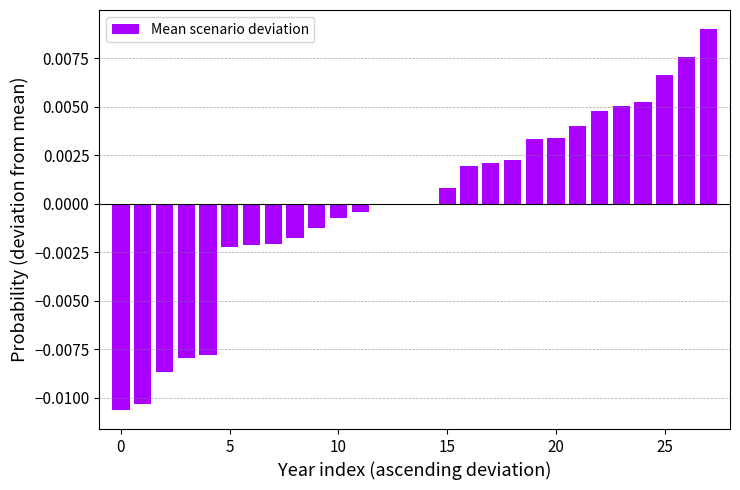

How many distinct data groups are displayed?

1